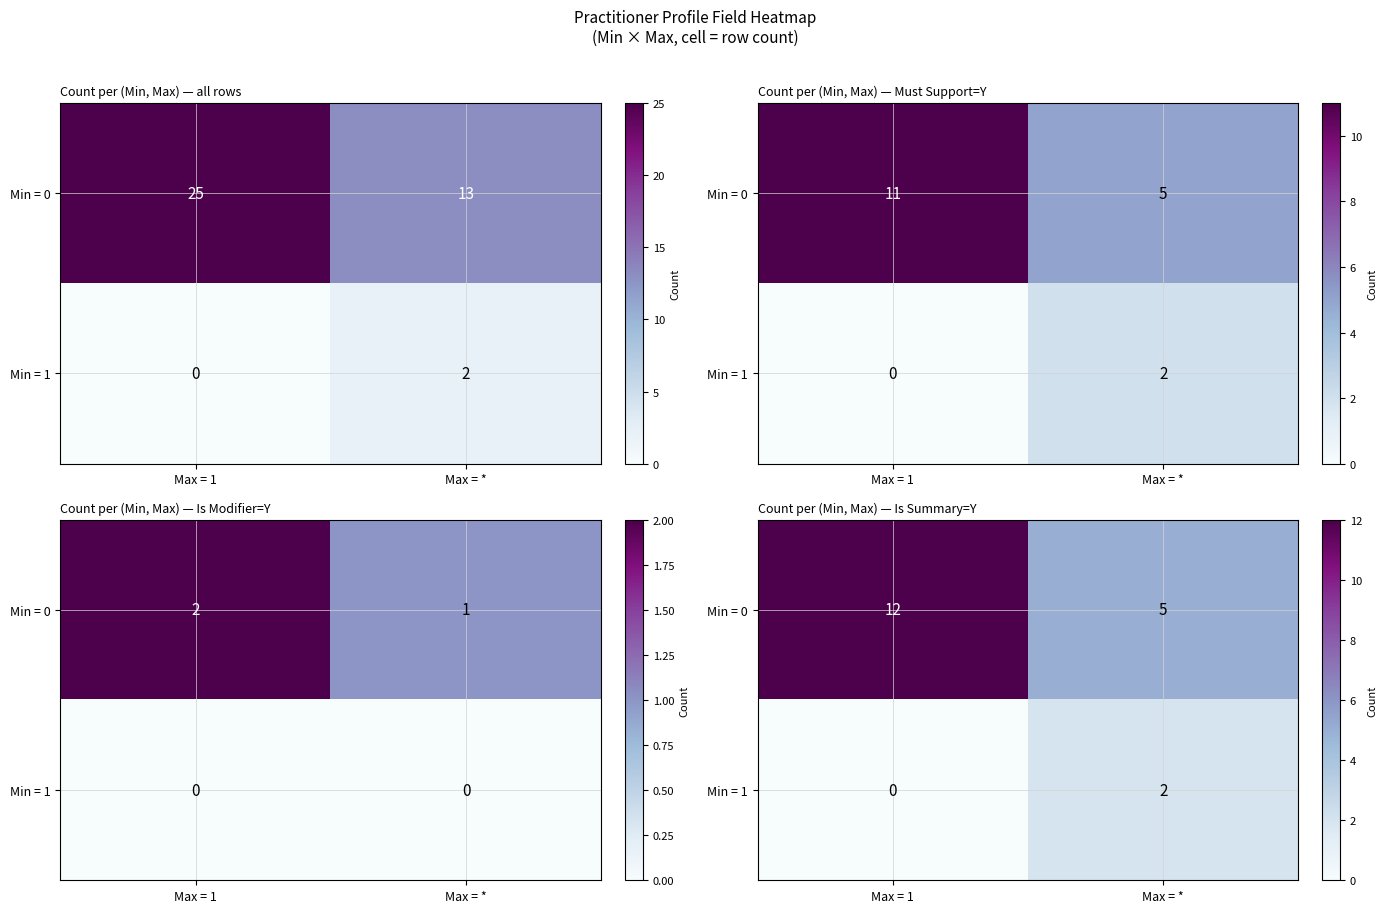

At which label is Min = 1 closest to 1?

Max = 1